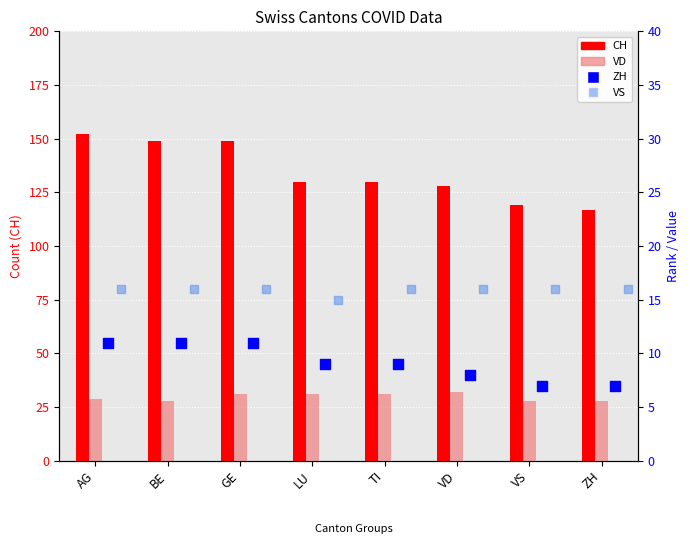

At which category is the sum across all series the highest?

AG